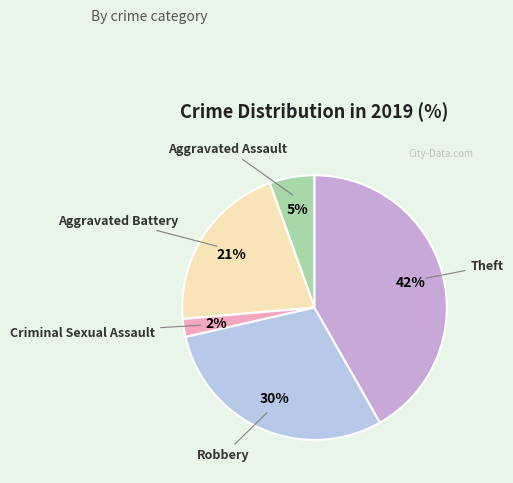

How many slices are in this pie chart?

5